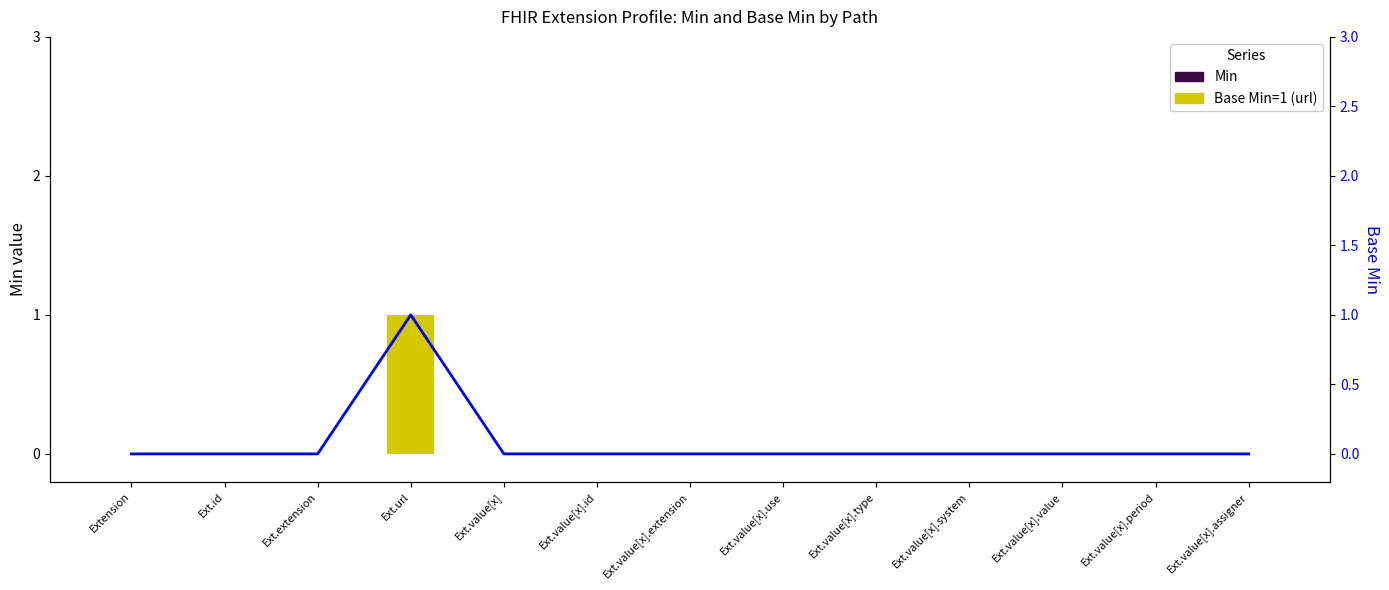

Reading left to right, what are all the values shown in this chart?

Min: Extension=0	Ext.id=0	Ext.extension=0	Ext.url=1	Ext.value[x]=0	Ext.value[x].id=0	Ext.value[x].extension=0	Ext.value[x].use=0	Ext.value[x].type=0	Ext.value[x].system=0	Ext.value[x].value=0	Ext.value[x].period=0	Ext.value[x].assigner=0
Base Min (line): Extension=0	Ext.id=0	Ext.extension=0	Ext.url=1	Ext.value[x]=0	Ext.value[x].id=0	Ext.value[x].extension=0	Ext.value[x].use=0	Ext.value[x].type=0	Ext.value[x].system=0	Ext.value[x].value=0	Ext.value[x].period=0	Ext.value[x].assigner=0